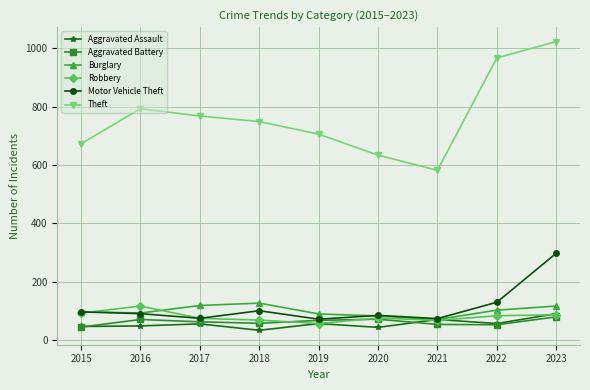

True or false: Aggravated Battery and Theft intersect in this chart.

False